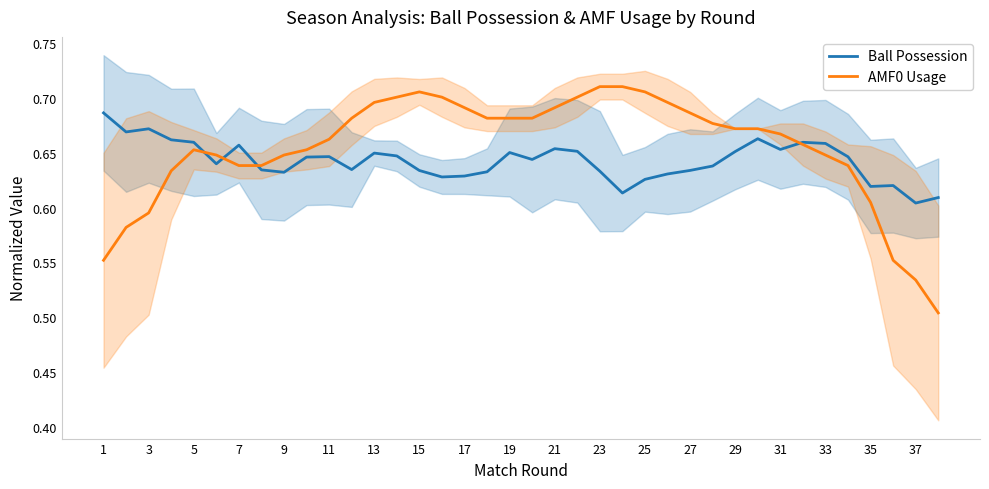

Is this an area chart (filled region under the line)?

No